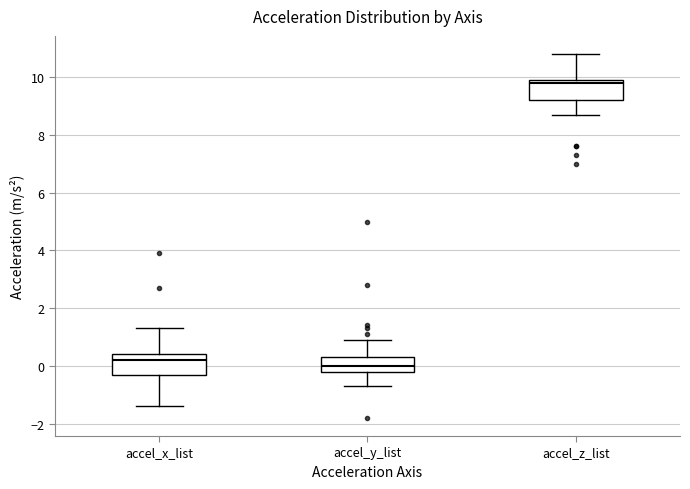

Reading left to right, read every box against the y-axis: the position of its median line, the range the box covers, and the ends of its whiskers. The values are not printed on the chart, so give them approximately, as read against the axis.

accel_x_list: median 0.2, box -0.4 to 0.4, whiskers -1.4 to 1.4
accel_y_list: median 0.0, box -0.2 to 0.4, whiskers -0.6 to 1.0
accel_z_list: median 9.8, box 9.2 to 10.0, whiskers 8.8 to 10.8